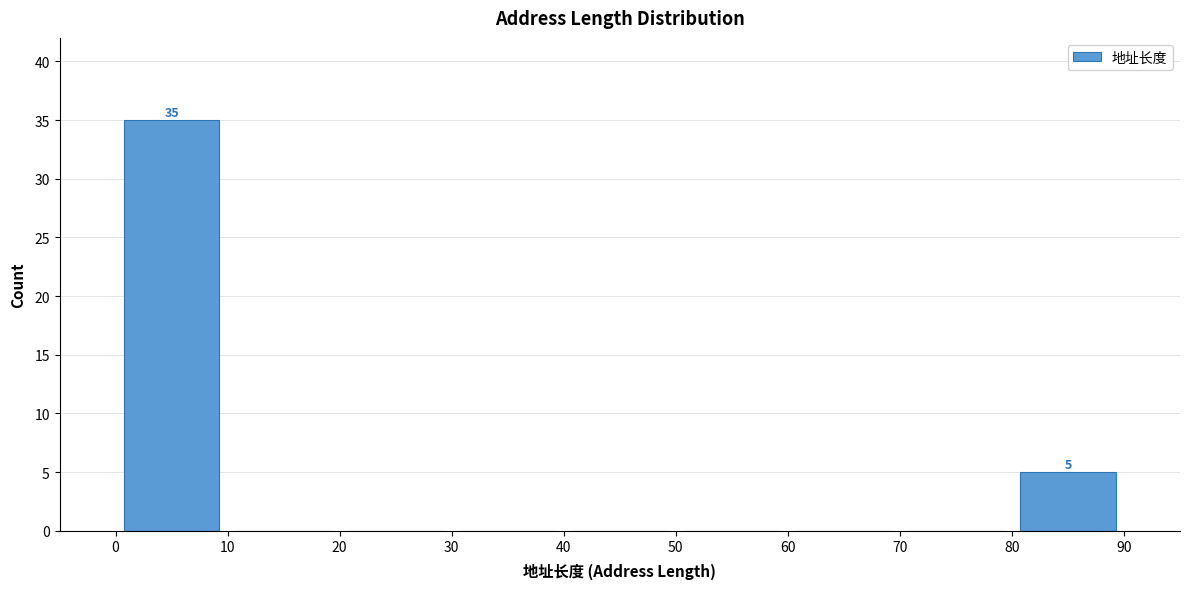

Which range on the x-axis has the tallest bar?

0 to 10